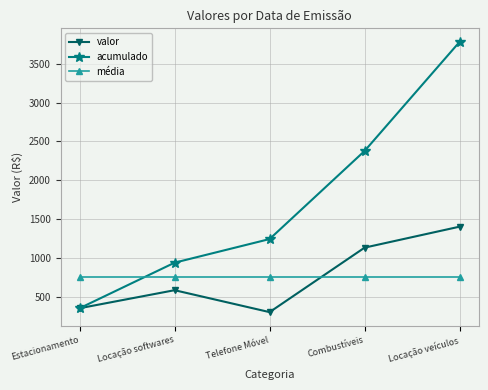

After their last crossing, which series has the higher values: média or valor?

valor